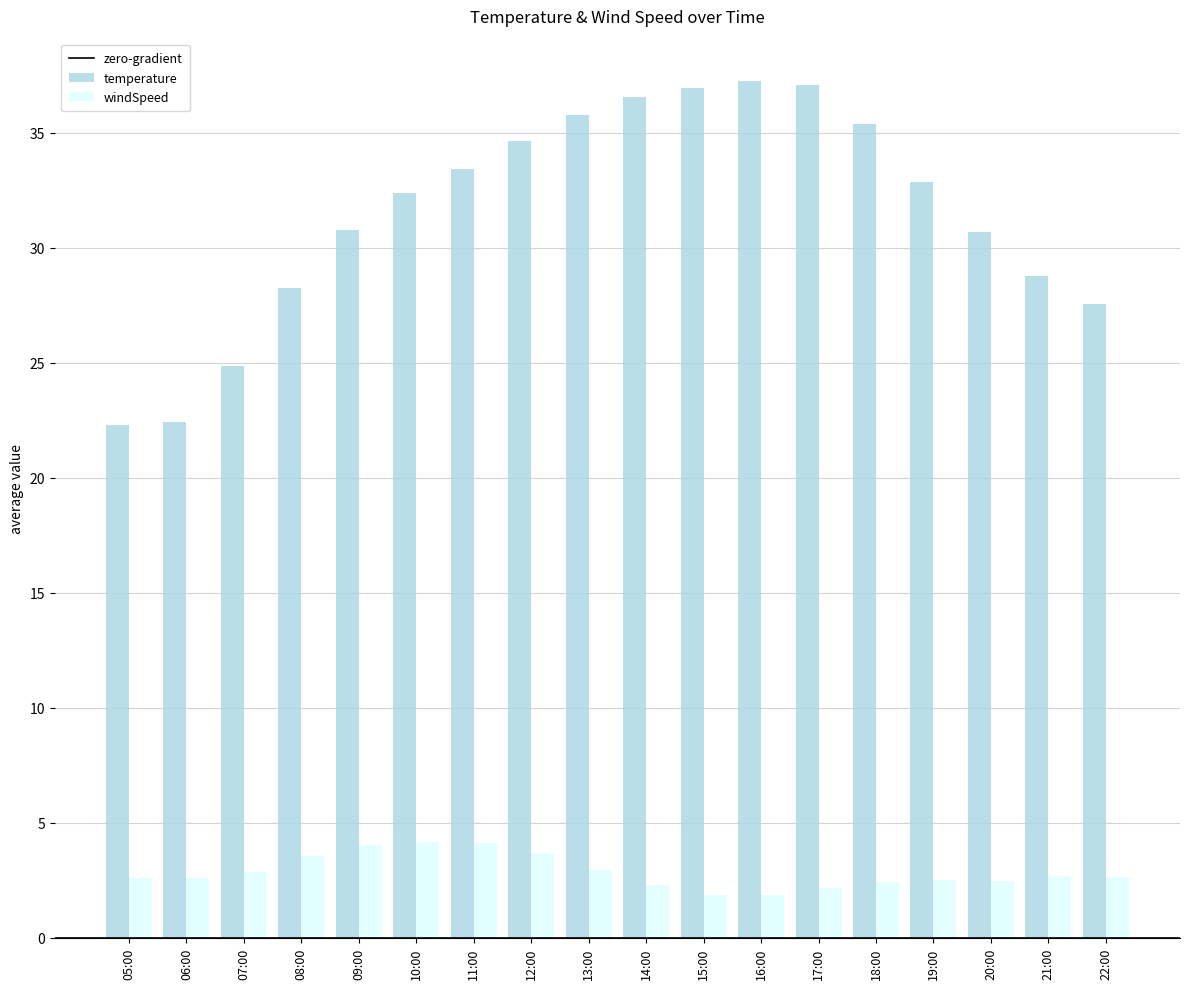

What is the total value across all series at 11:00?

37.5